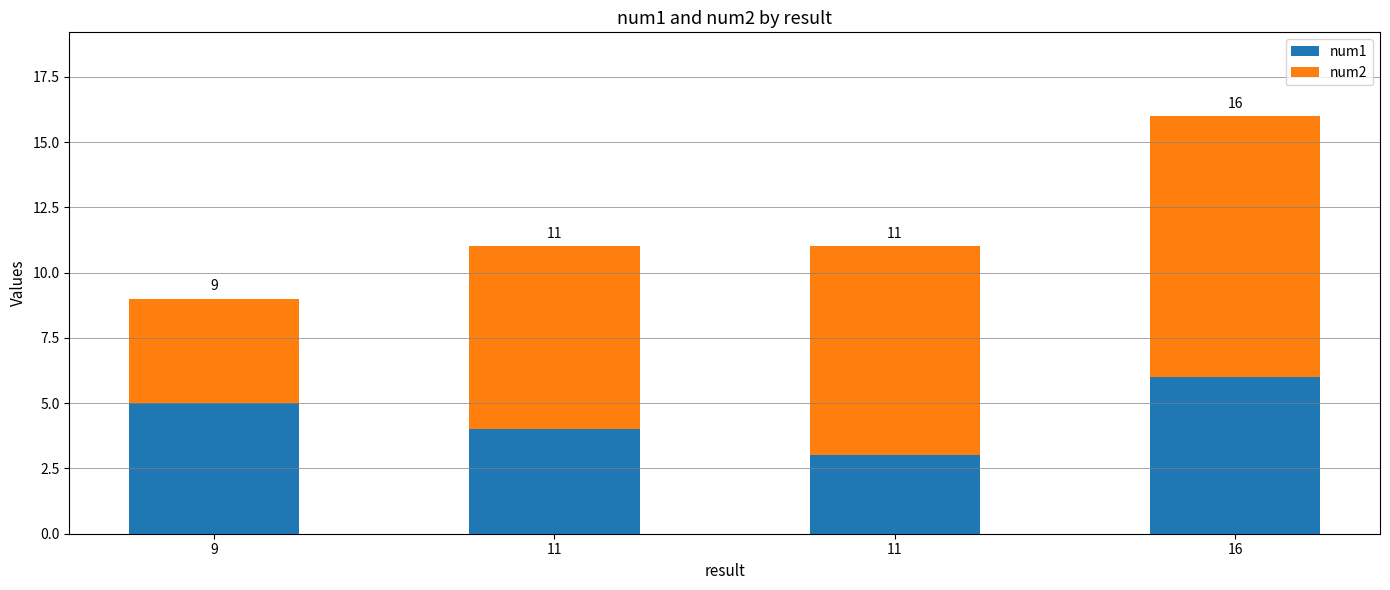

Count the num1 values in the range 4 to 6.

3